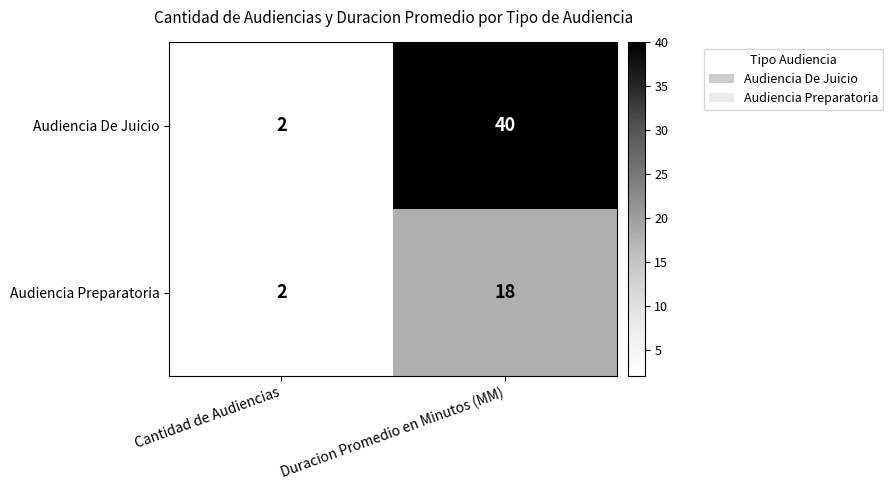

Reading left to right, what are all the values shown in this chart?

Audiencia De Juicio: Cantidad de Audiencias=2	Duracion Promedio en Minutos (MM)=40
Audiencia Preparatoria: Cantidad de Audiencias=2	Duracion Promedio en Minutos (MM)=18